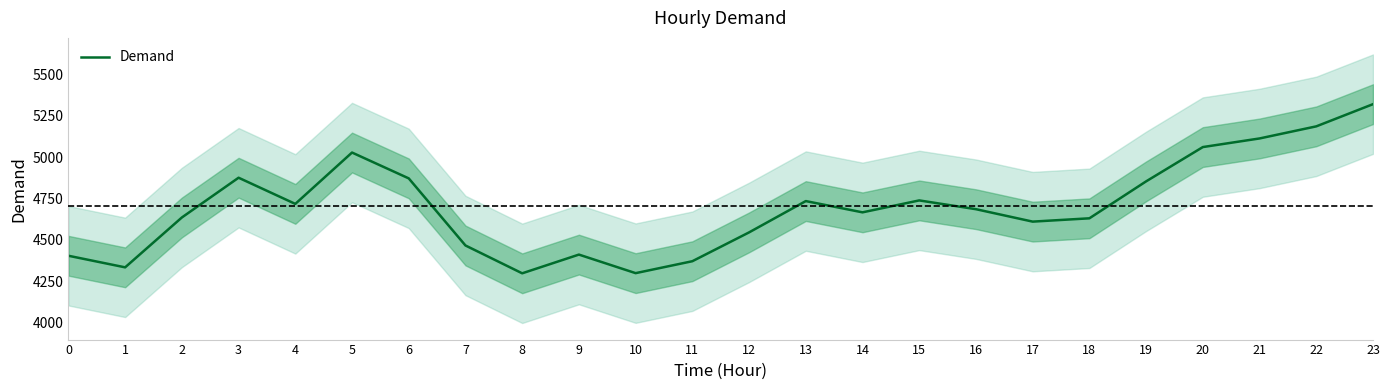

What is the maximum value shown in the chart?

5319